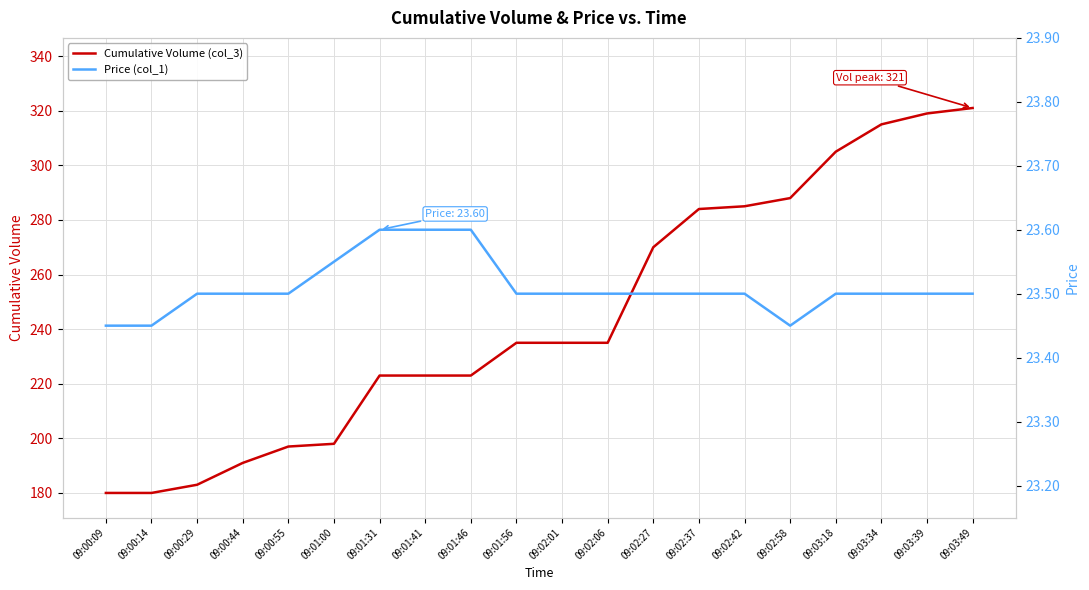

What are all the series names shown in the legend?

Cumulative Volume (col_3), Price (col_1)